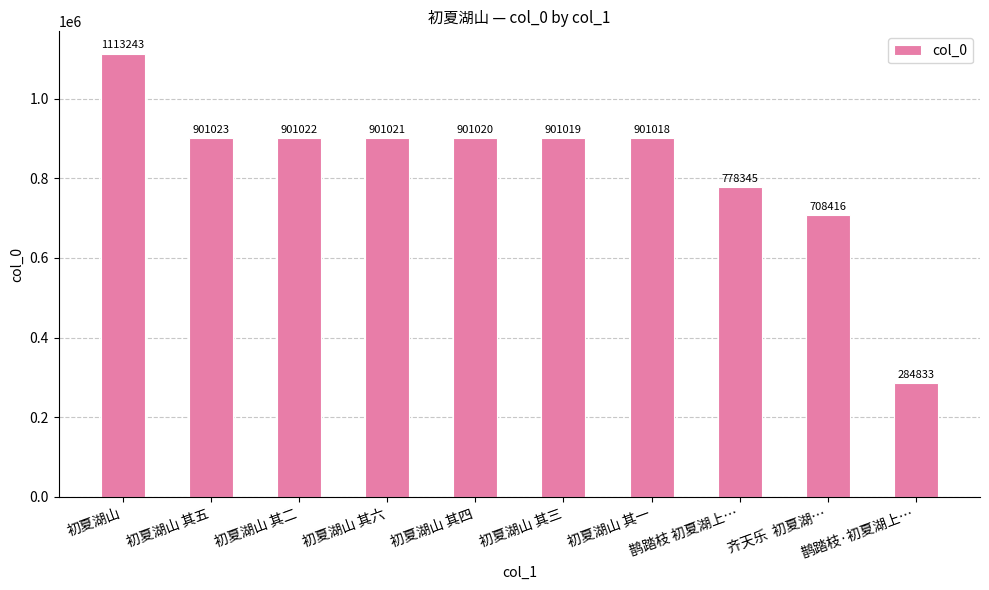

Reading left to right, what are all the values shown in this chart?

初夏湖山=1113243	初夏湖山 其五=901023	初夏湖山 其二=901022	初夏湖山 其六=901021	初夏湖山 其四=901020	初夏湖山 其三=901019	初夏湖山 其一=901018	鹊踏枝 初夏湖上…=778345	齐天乐  初夏湖…=708416	鹊踏枝·初夏湖上…=284833